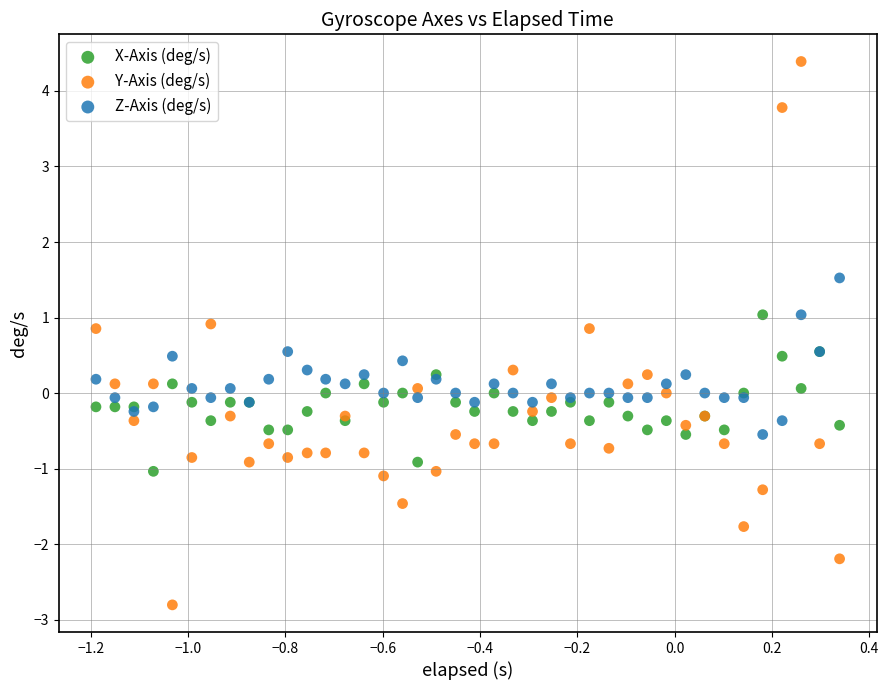

Which series has the widest spread of Y values?

Y-Axis (deg/s)